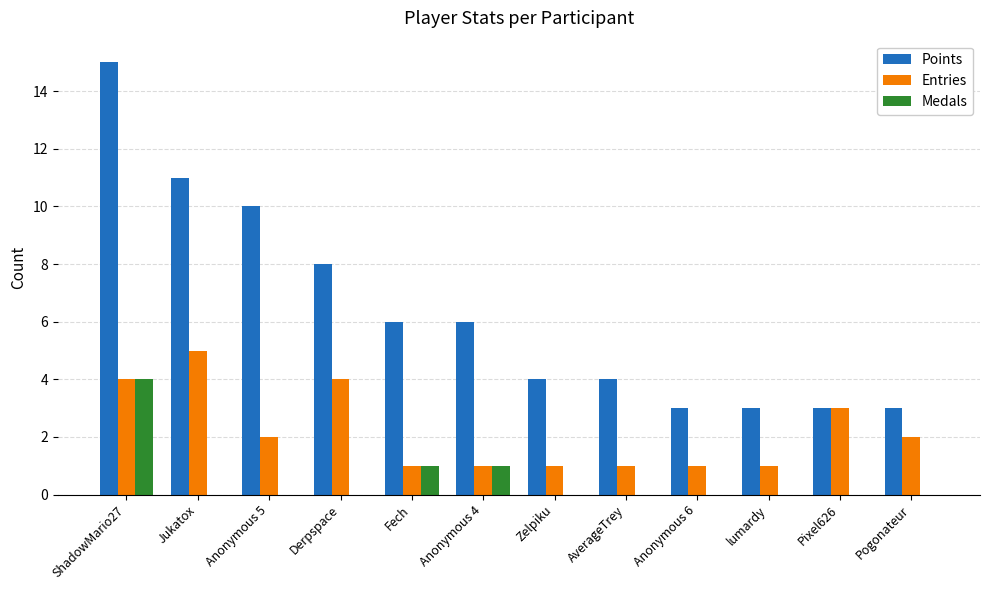

What is the greatest value displayed?

15